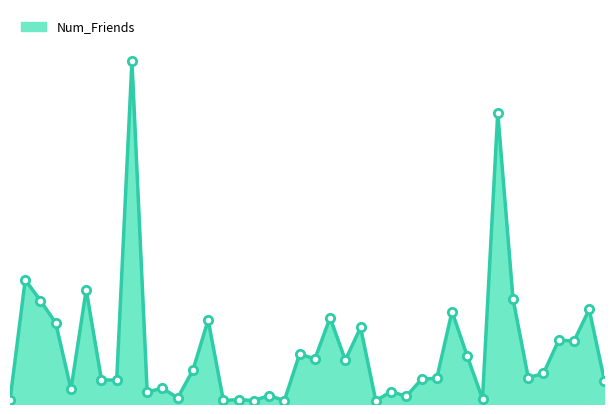

Does the chart display data point markers on the line(s)?

No